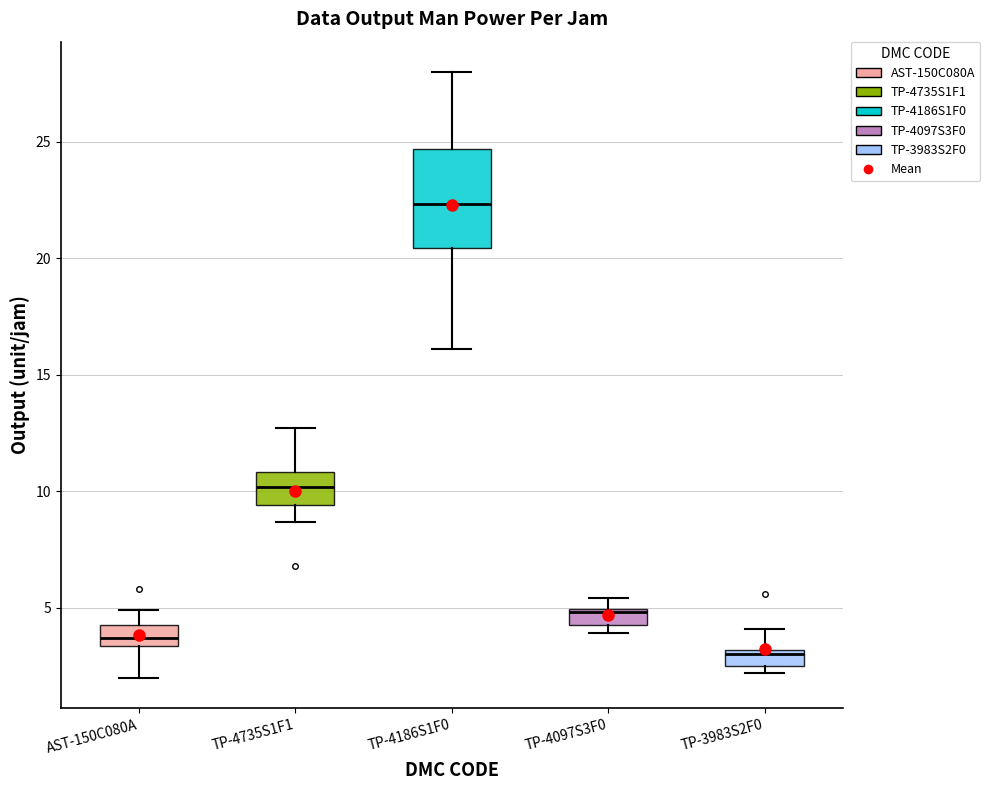

Comparing the boxes themselves (not the whiskers), which one is the tallest?

TP-4186S1F0